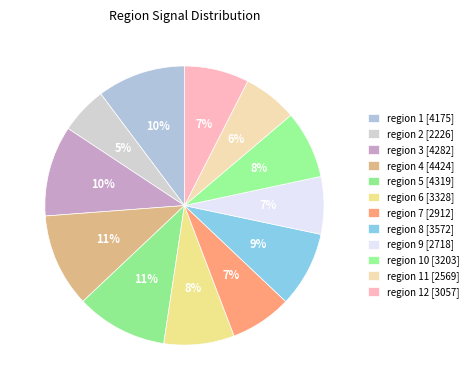

To the nearest percent, what is the average slice percentage?

8%